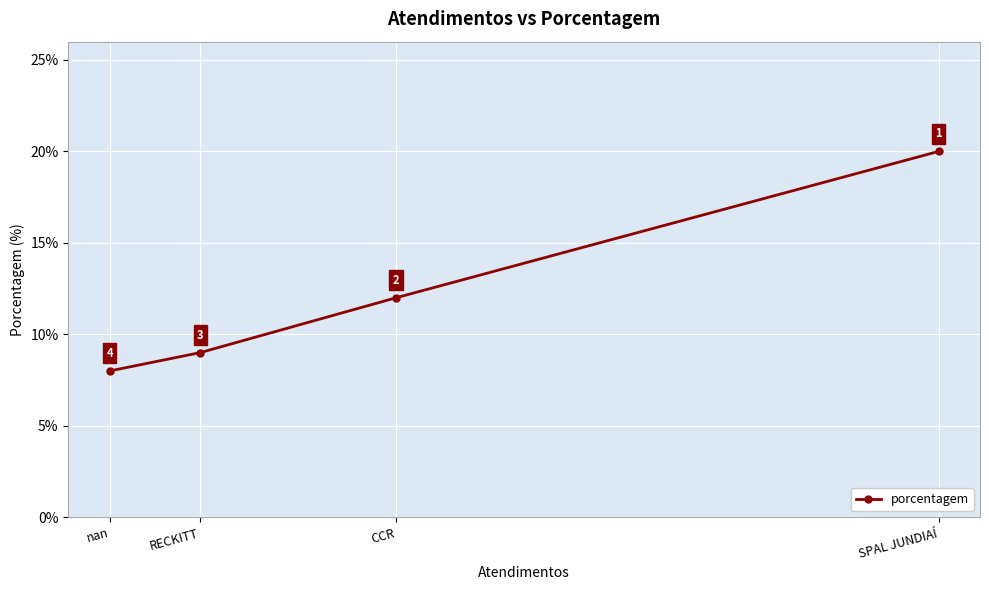

Count the number of values greater than 12.

1